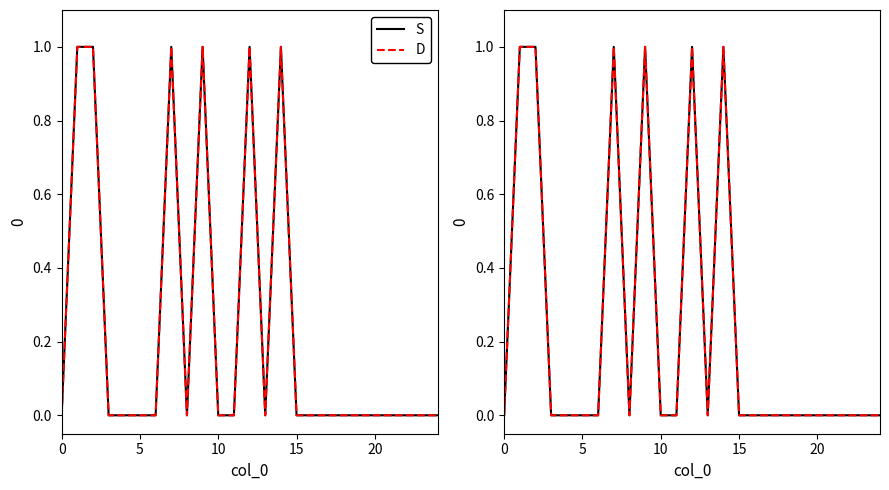

How many lines are shown in the chart?

2